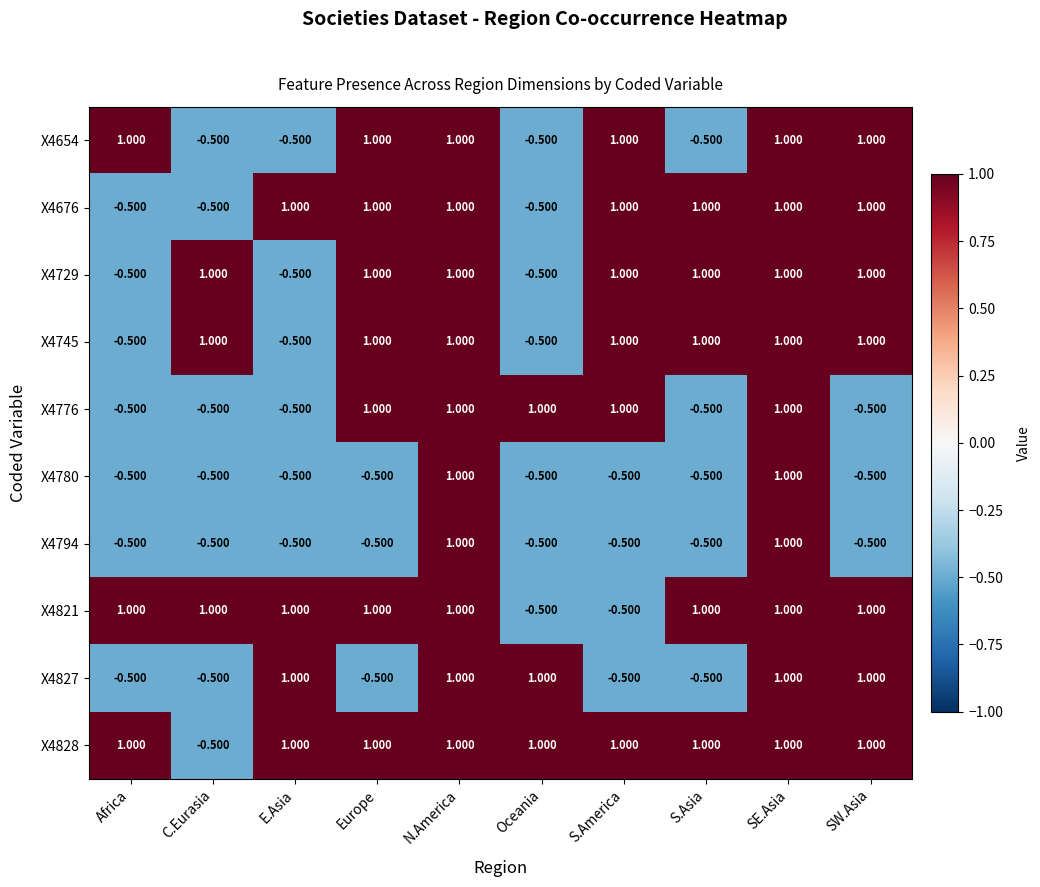

Is the value of X4676 at S.Asia greater than the value of X4776 at Africa?

Yes